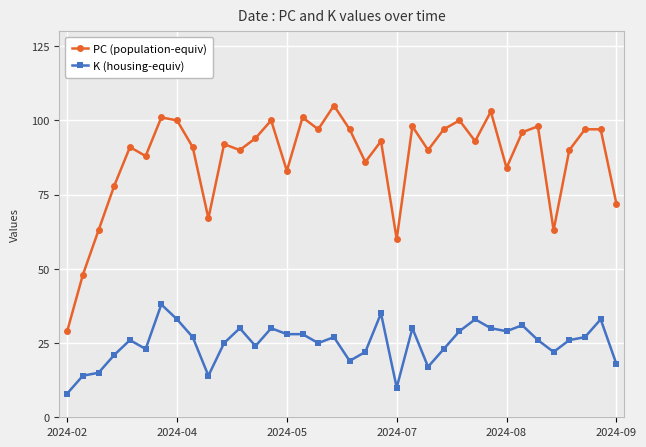

Rank the series by their maximum value, from highest to lowest.

PC (population-equiv), K (housing-equiv)